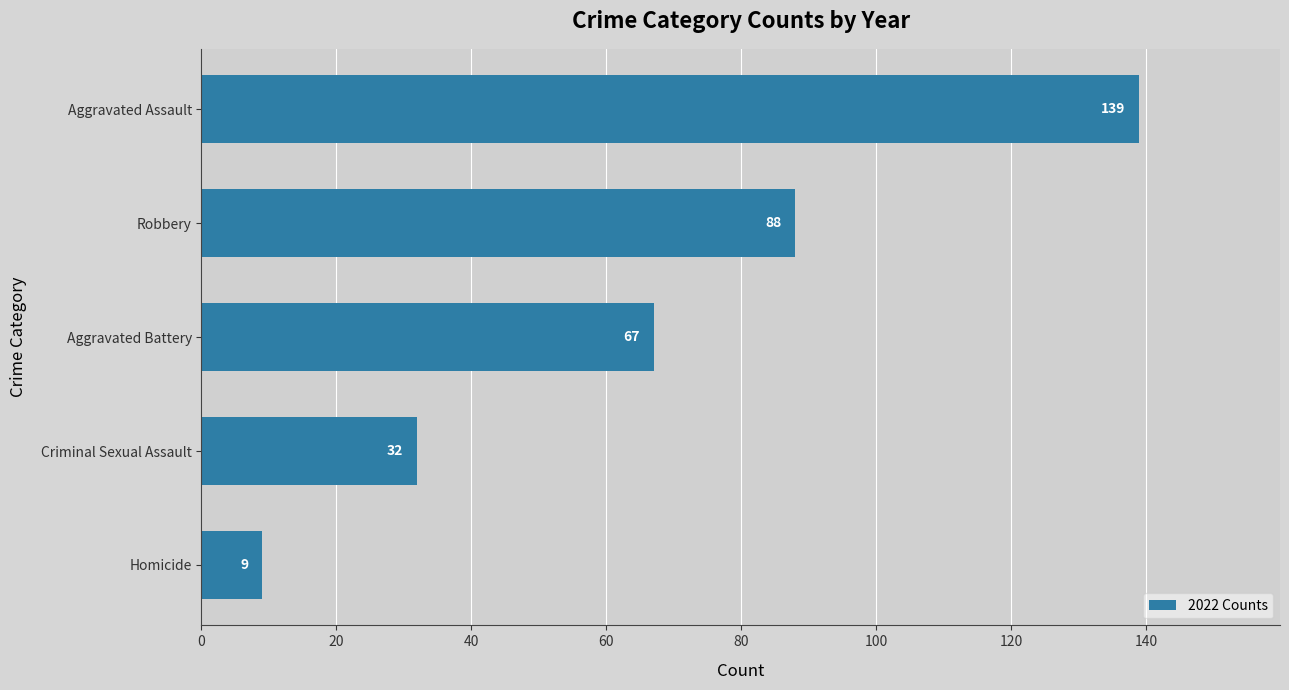

Rank the categories by value from highest to lowest.

Aggravated Assault, Robbery, Aggravated Battery, Criminal Sexual Assault, Homicide